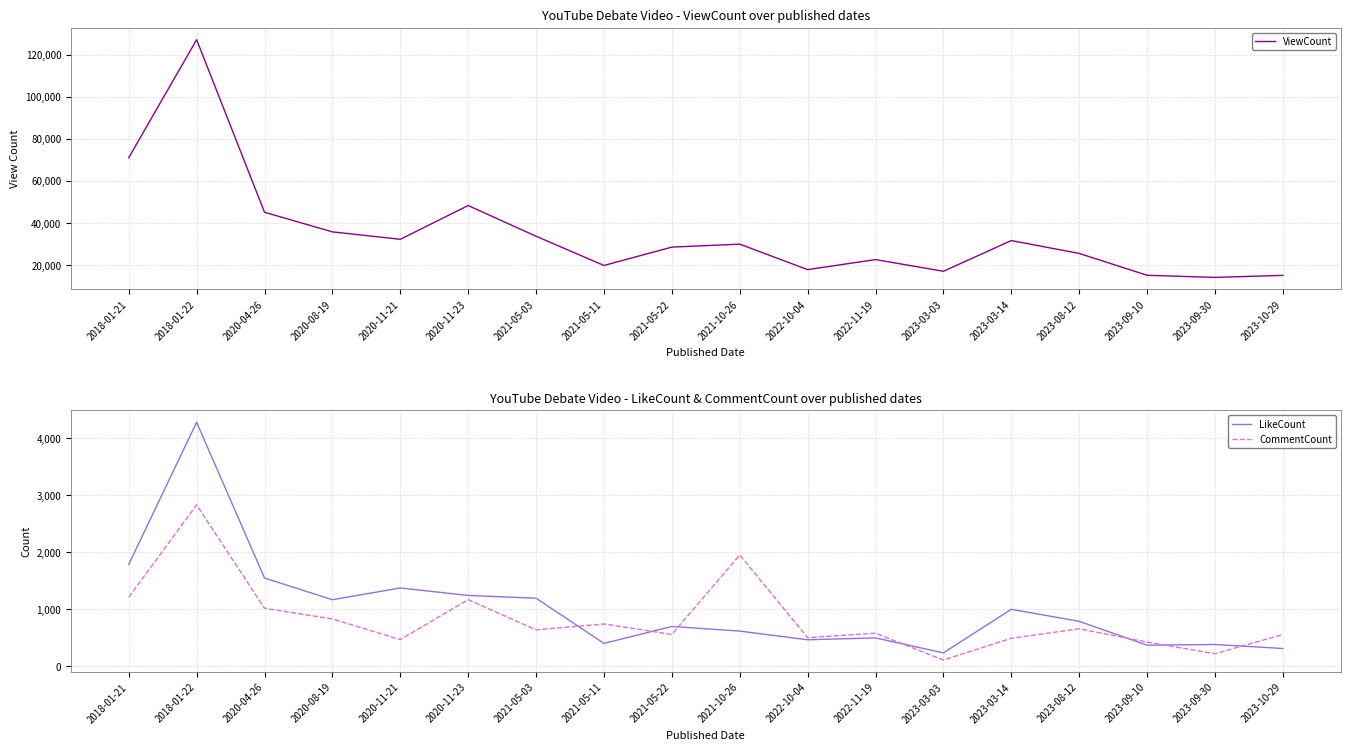

The value of CommentCount at 2018-01-21 is 1214. True or false?

True